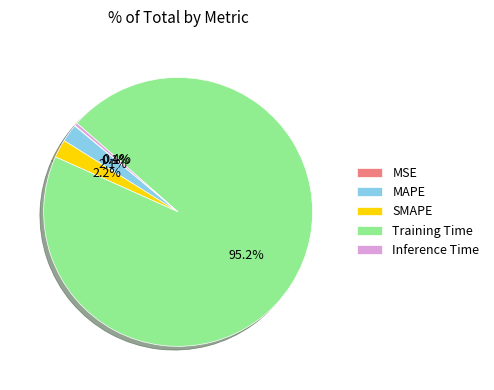

What is the largest slice in the pie chart?

Training Time